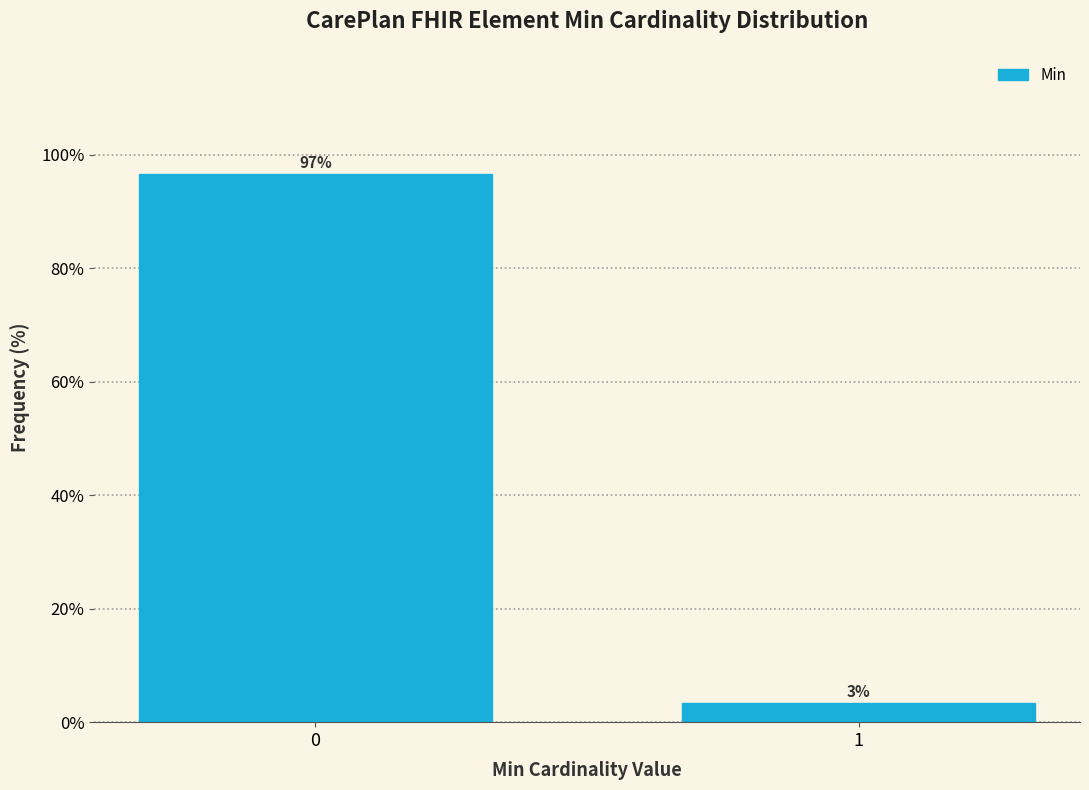

What is the maximum value shown in the chart?

96.7